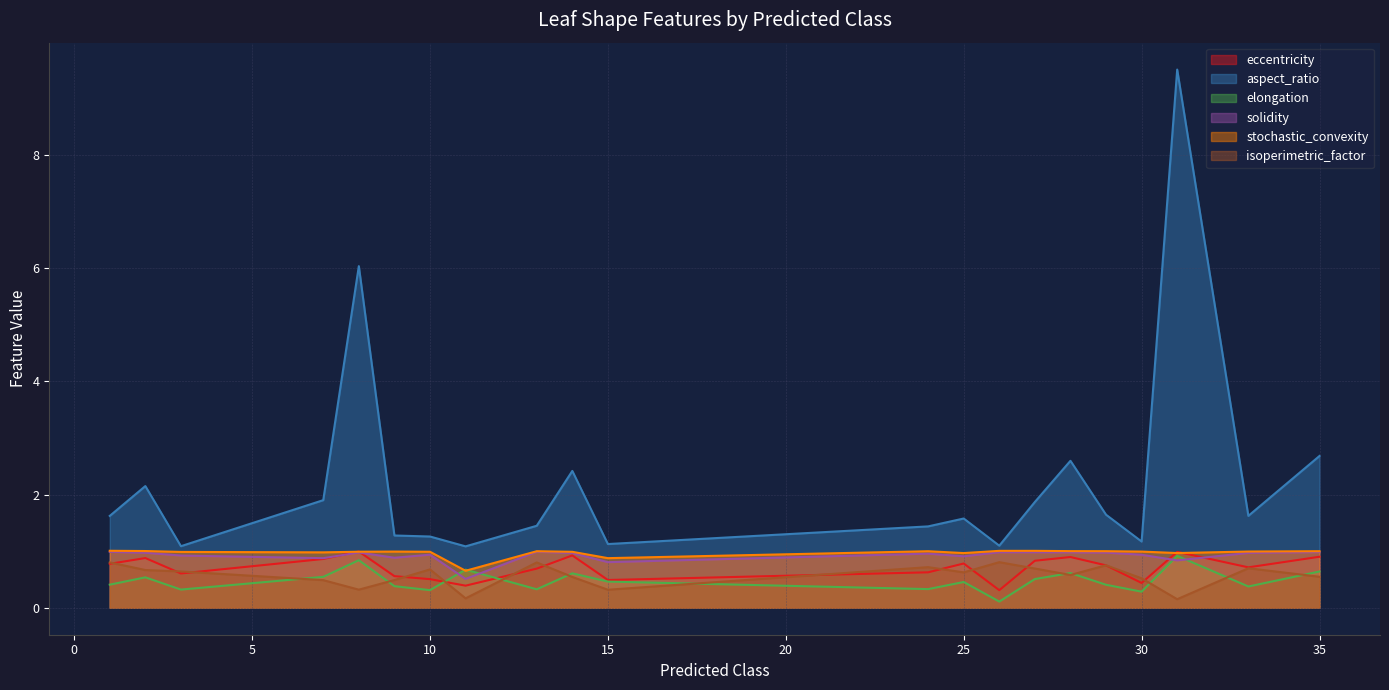

At which label is aspect_ratio closest to 5?

8